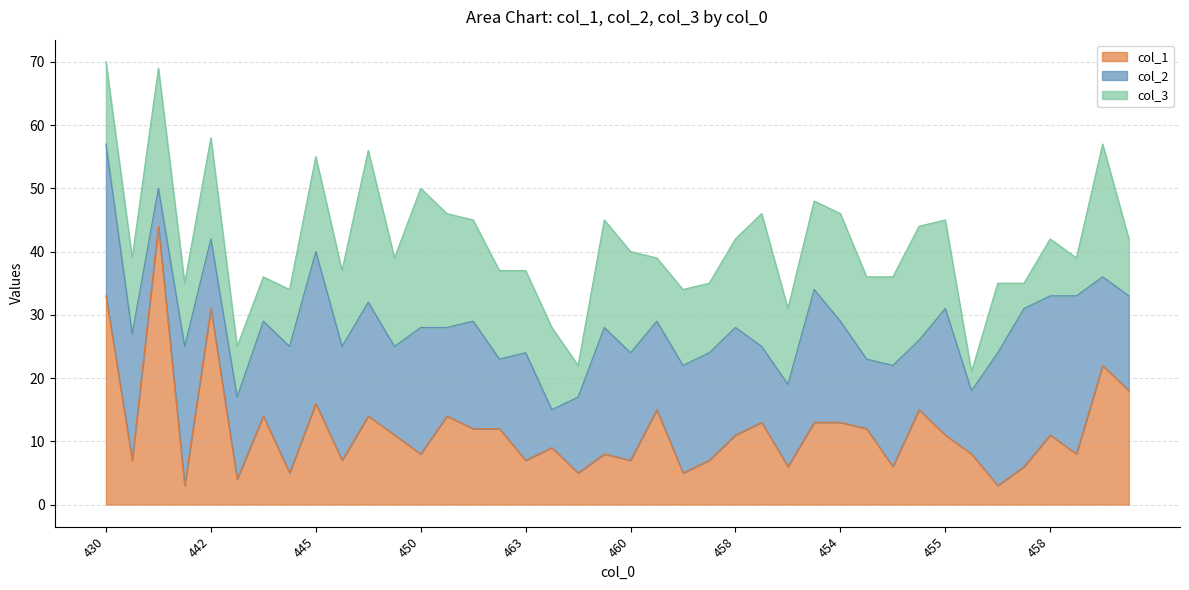

Is it true that col_3 equals 6 at 465?

False